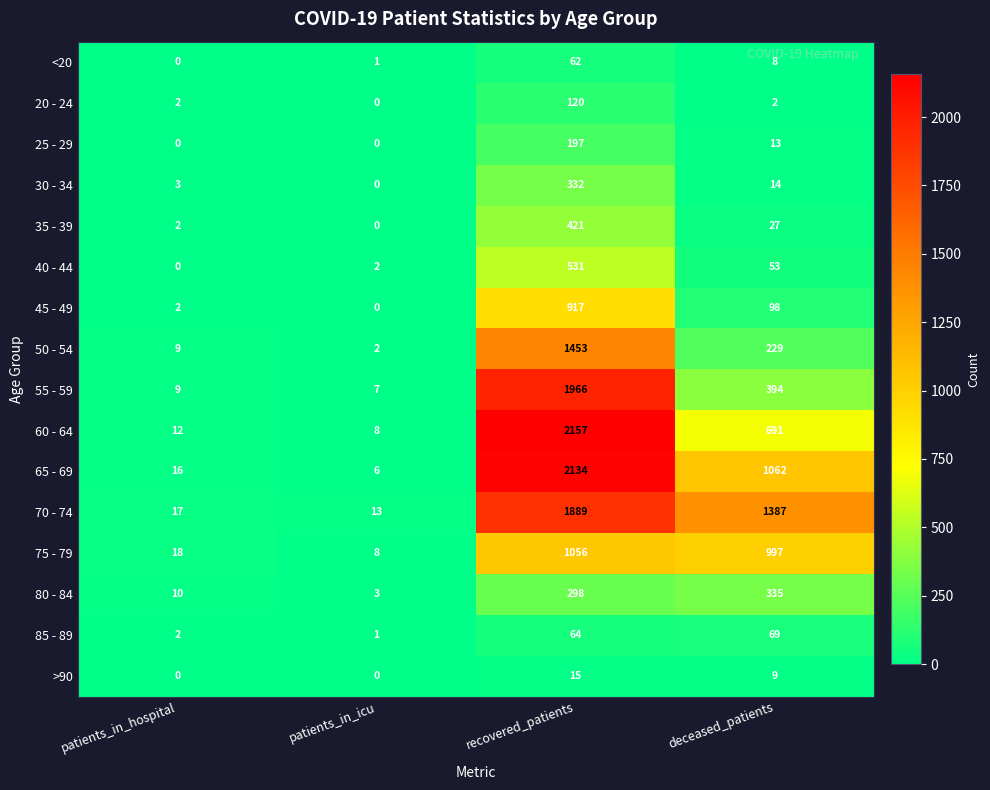

How many categories are shown in the chart?

4